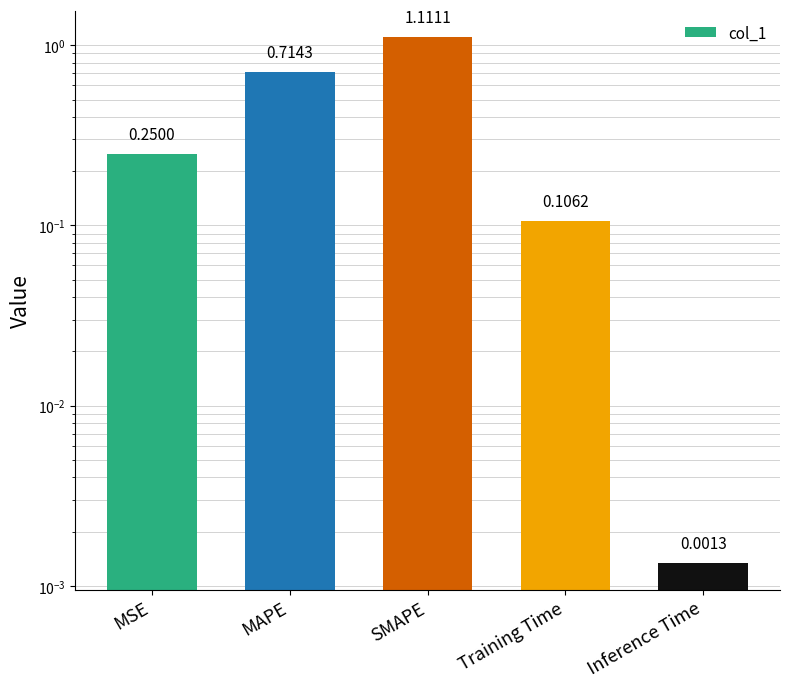

What is the difference between the maximum and minimum values?

1.1